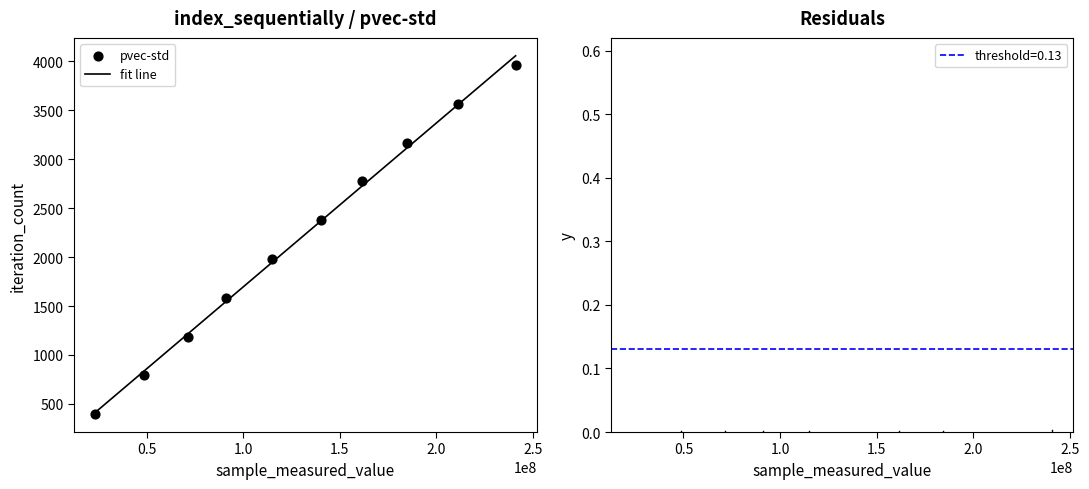

What is the range of X values (max minus min)?

217764737